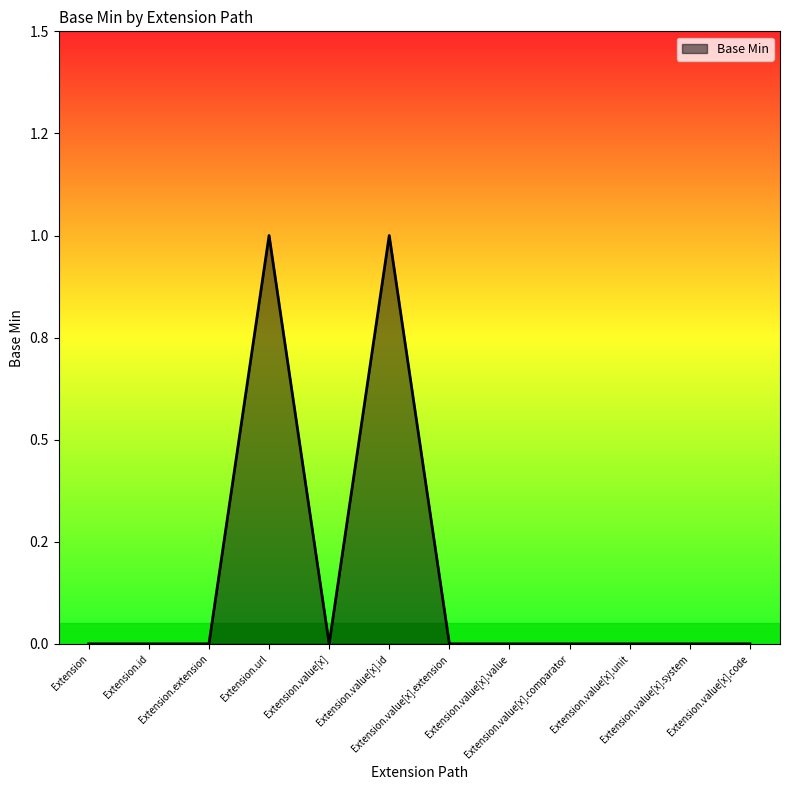

Is this an area chart (filled region under the line)?

Yes